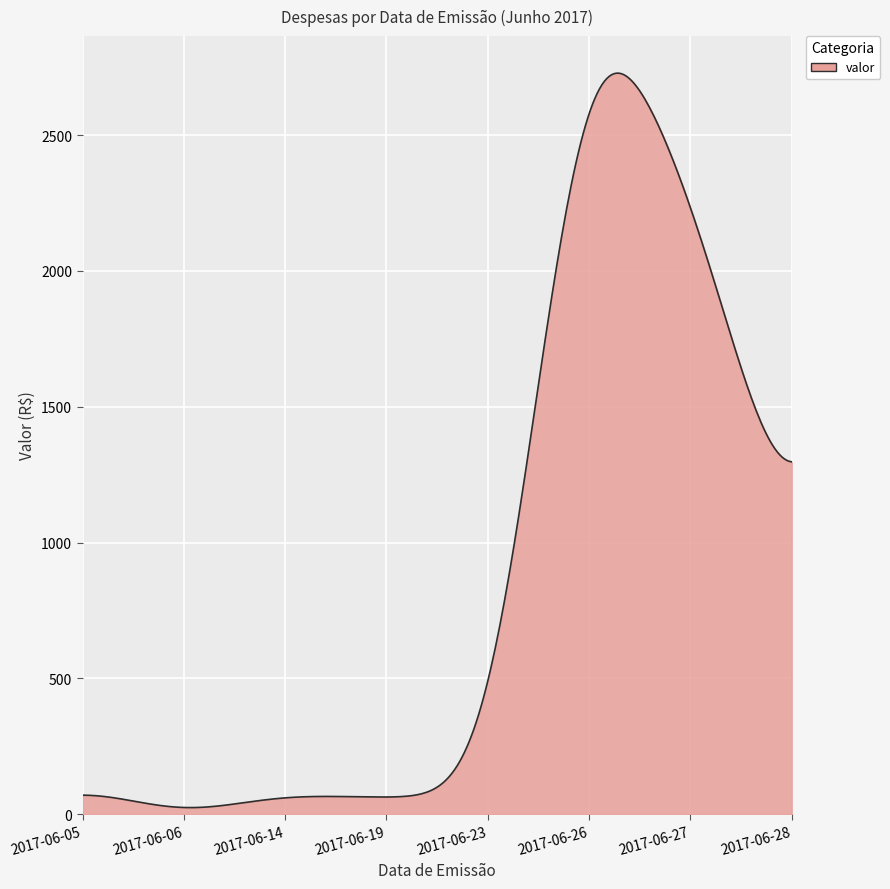

What is the difference between the maximum and minimum values?

2704.9